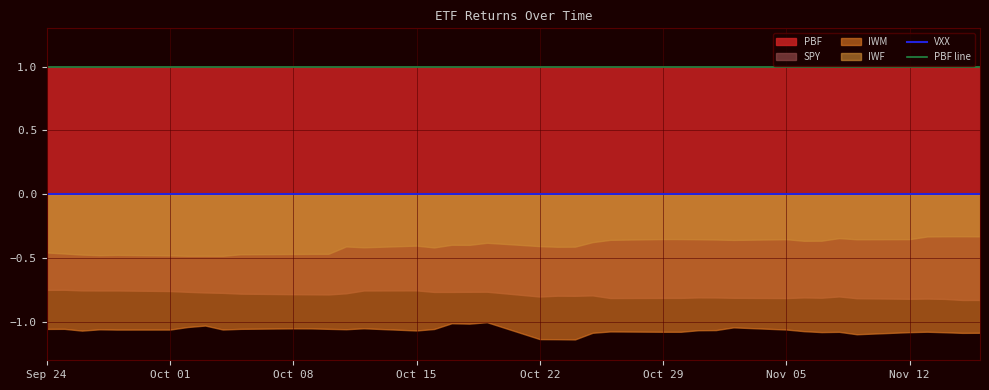

How many lines are shown in the chart?

2